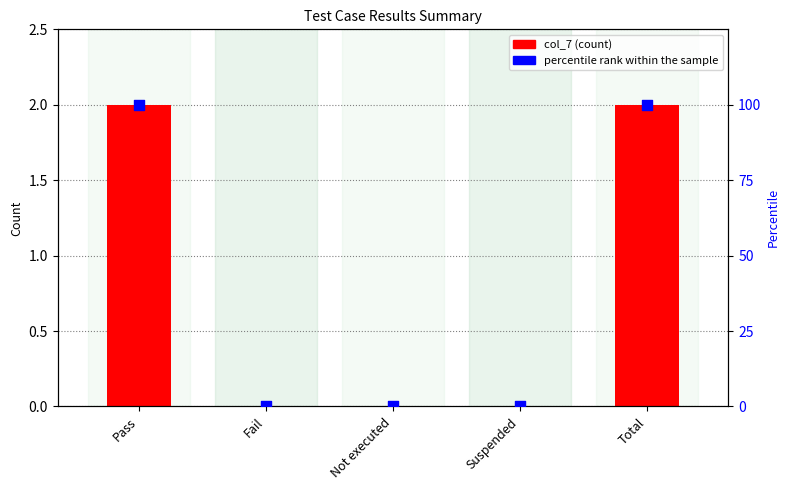

Which series contains the lowest Y value?

col_7